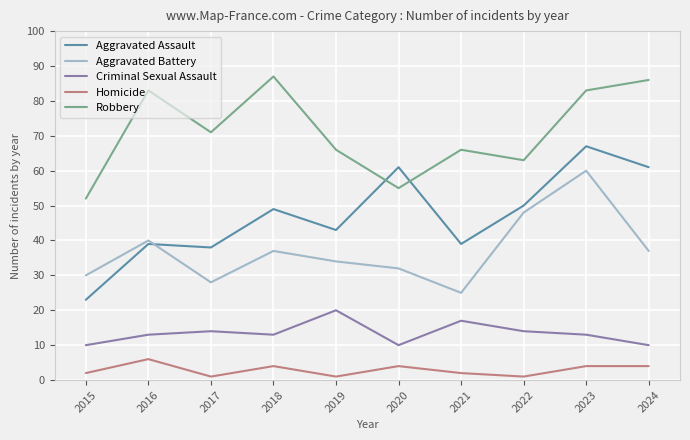

True or false: Aggravated Battery and Robbery cross at least once.

False